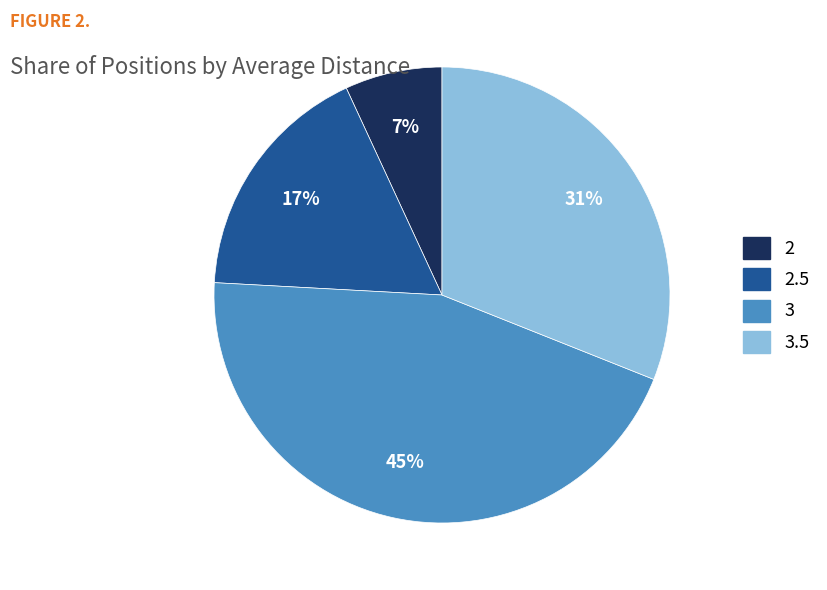

To the nearest percent, what is the average slice percentage?

25%